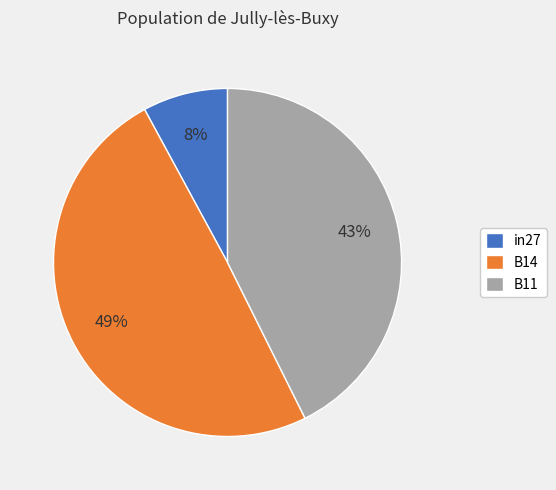

Rank the categories by value from highest to lowest.

B14, B11, in27